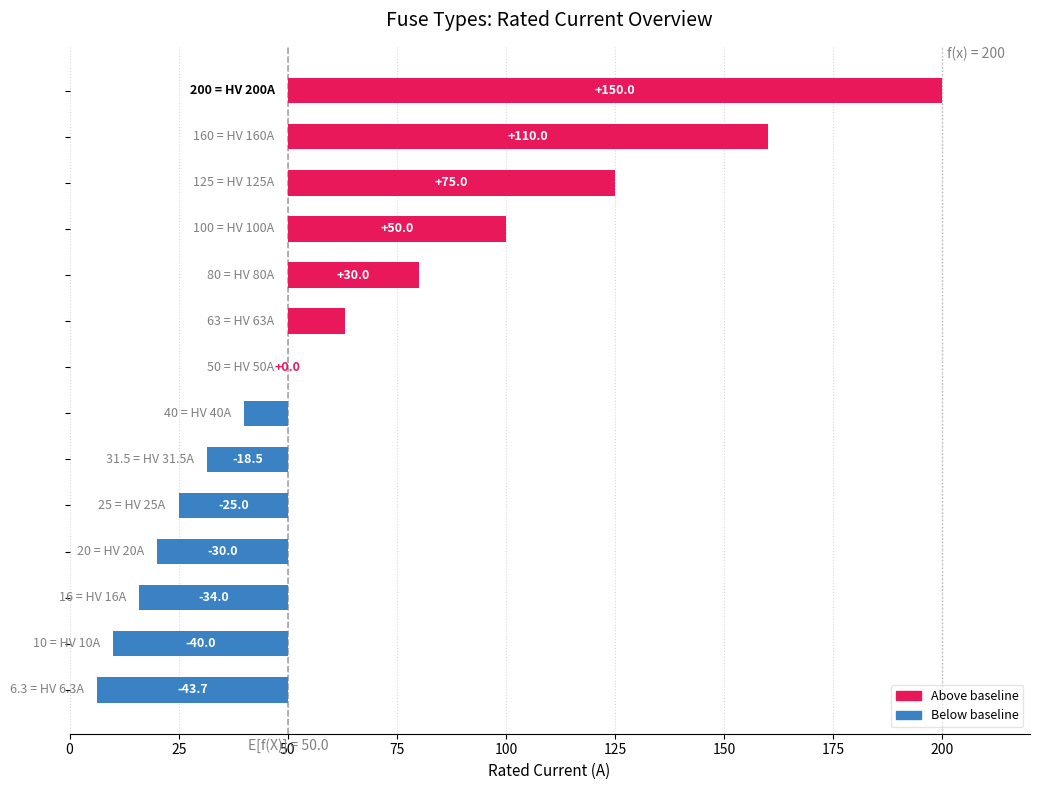

Does the chart contain stacked bars?

No